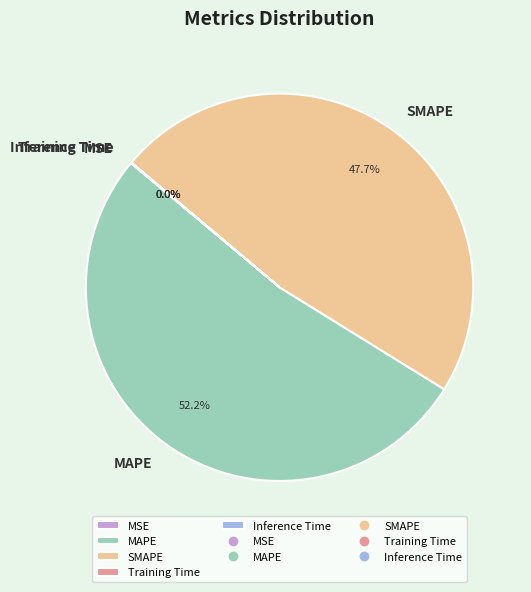

Which has a higher value, SMAPE or MAPE?

MAPE